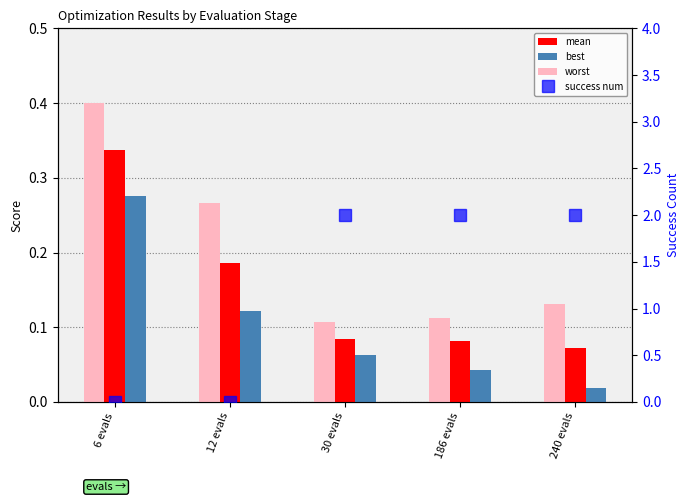

Rank the categories by mean value from lowest to highest.

240 evals, 186 evals, 30 evals, 12 evals, 6 evals